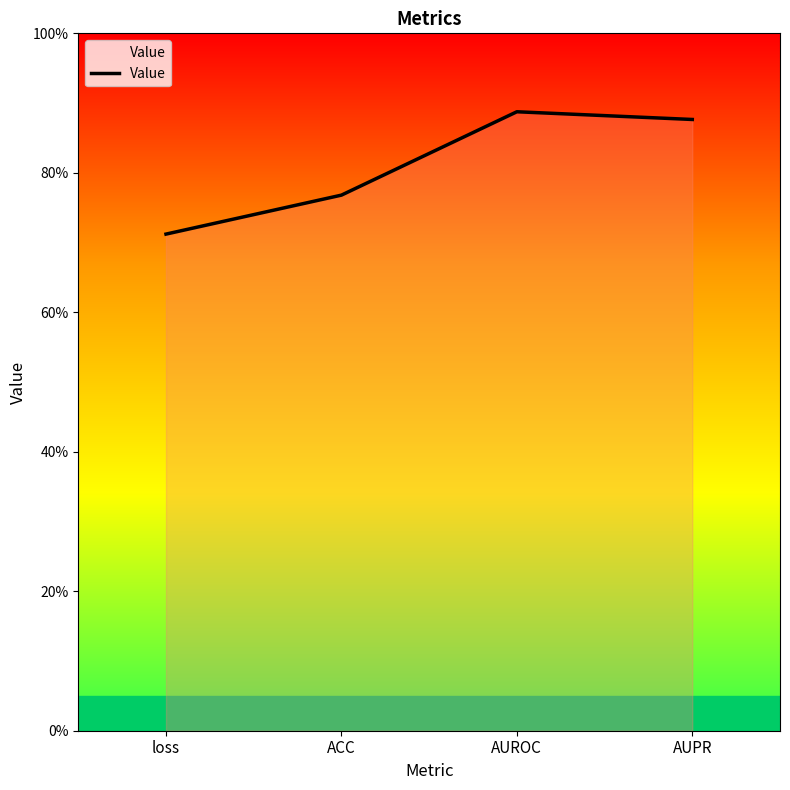

Reading left to right, what are all the values shown in this chart?

0.7	0.8	0.9	0.9